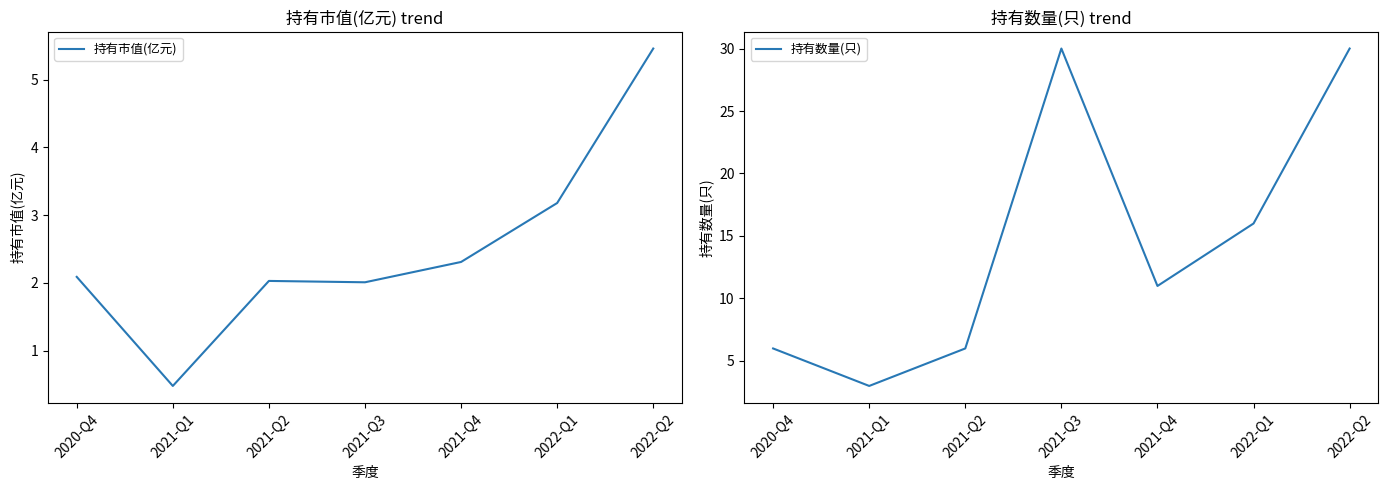

List the series in order of their peak value, highest first.

持有数量(只), 持有市值(亿元)